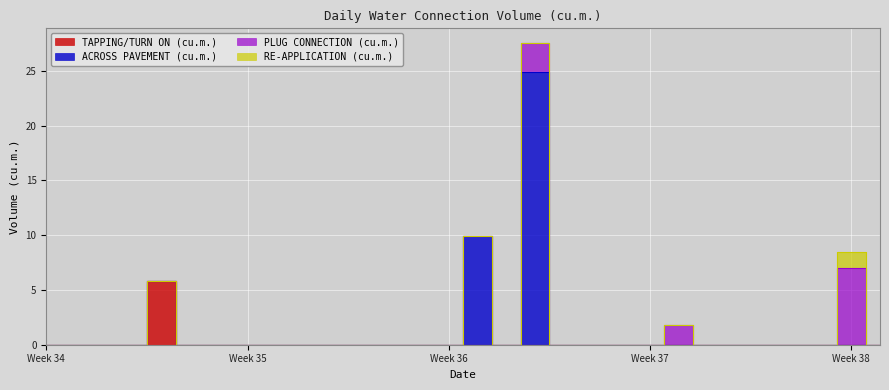

True or false: PLUG CONNECTION (cu.m.) has more than 0 points higher than both neighbors.

True